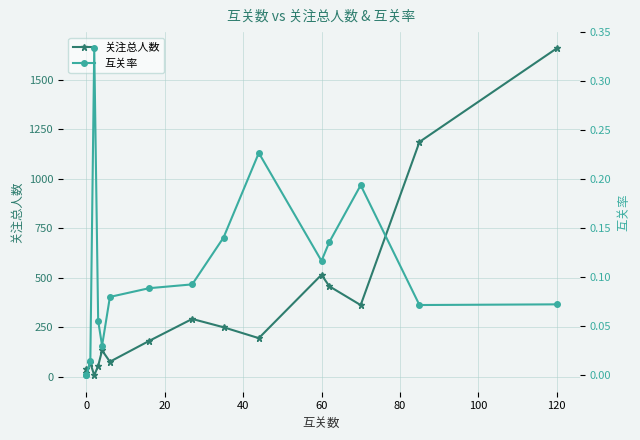

In 互关率, how many points are higher than both neighbors (excluding endpoints)?

3